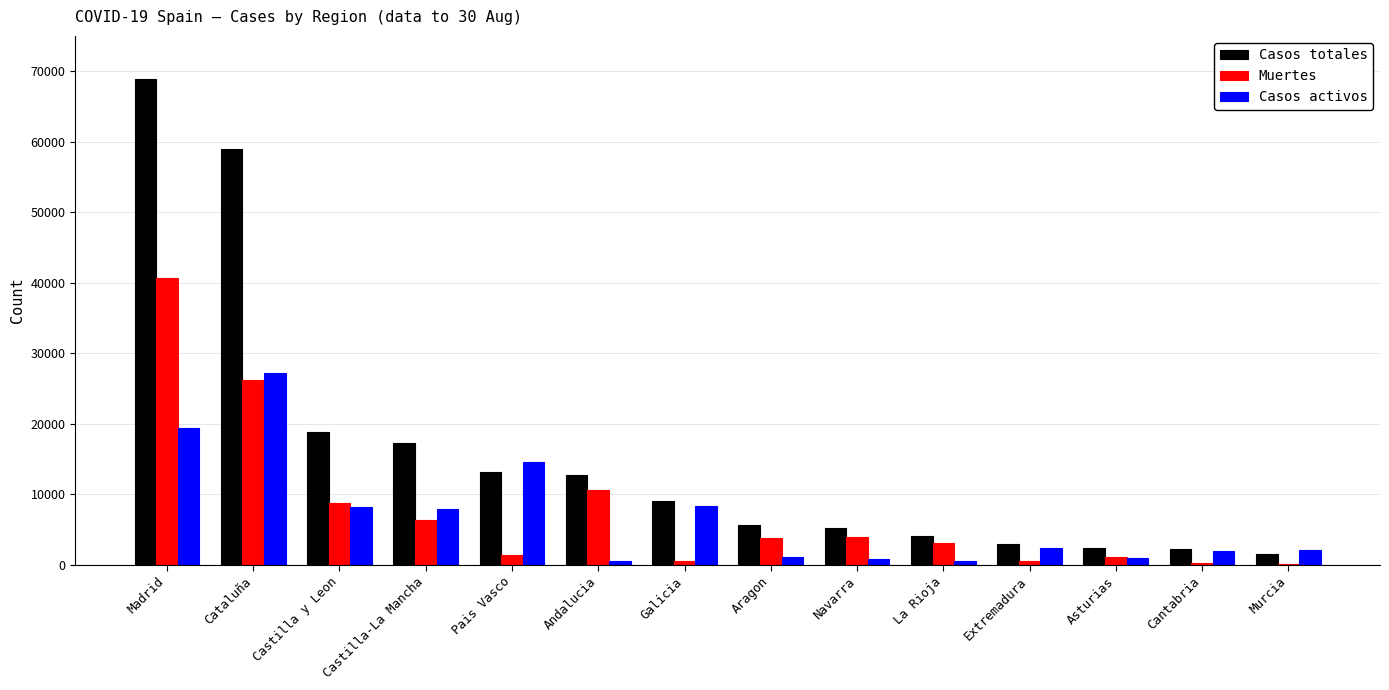

The Muertes series shows 5156 at Castilla y Leon. True or false?

False